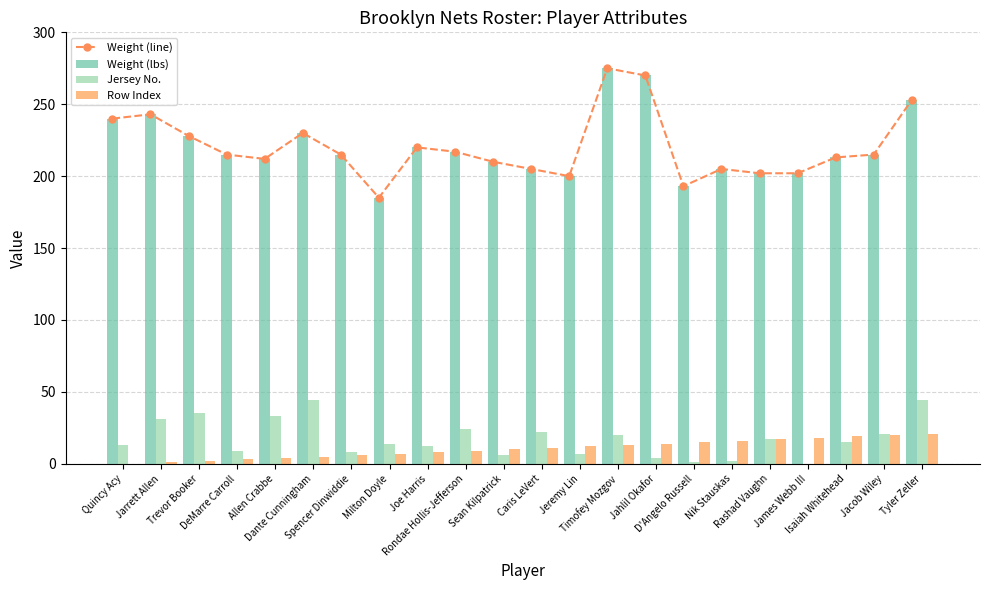

Is the value of Weight (line) at Trevor Booker greater than the value of Weight (lbs) at Dante Cunningham?

No